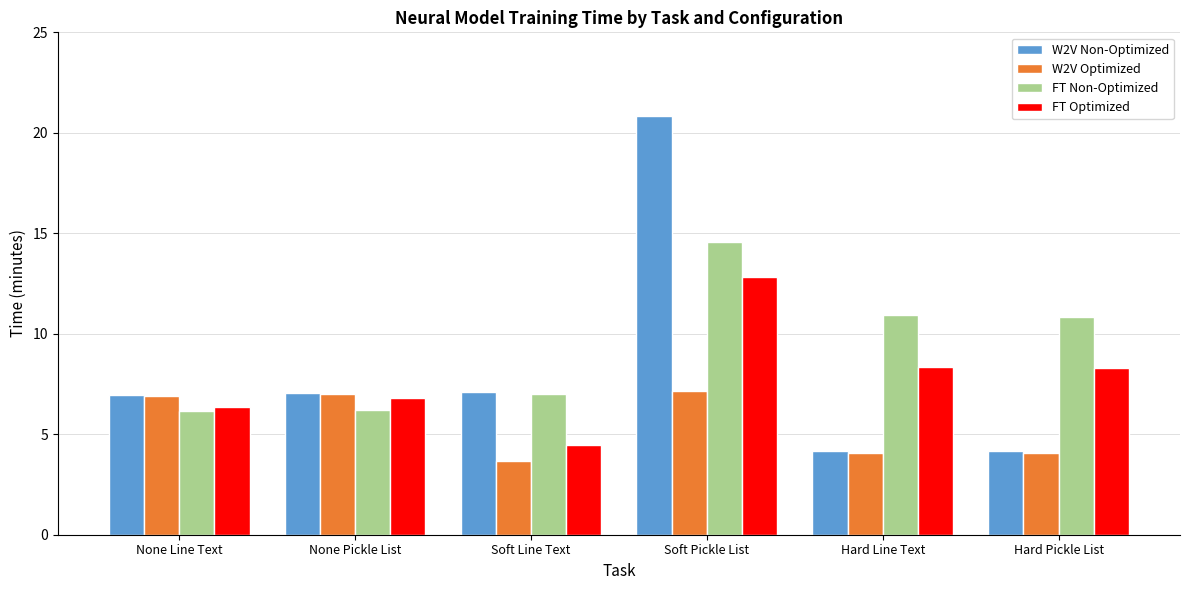

What are all the series names shown in the legend?

W2V Non-Optimized, W2V Optimized, FT Non-Optimized, FT Optimized